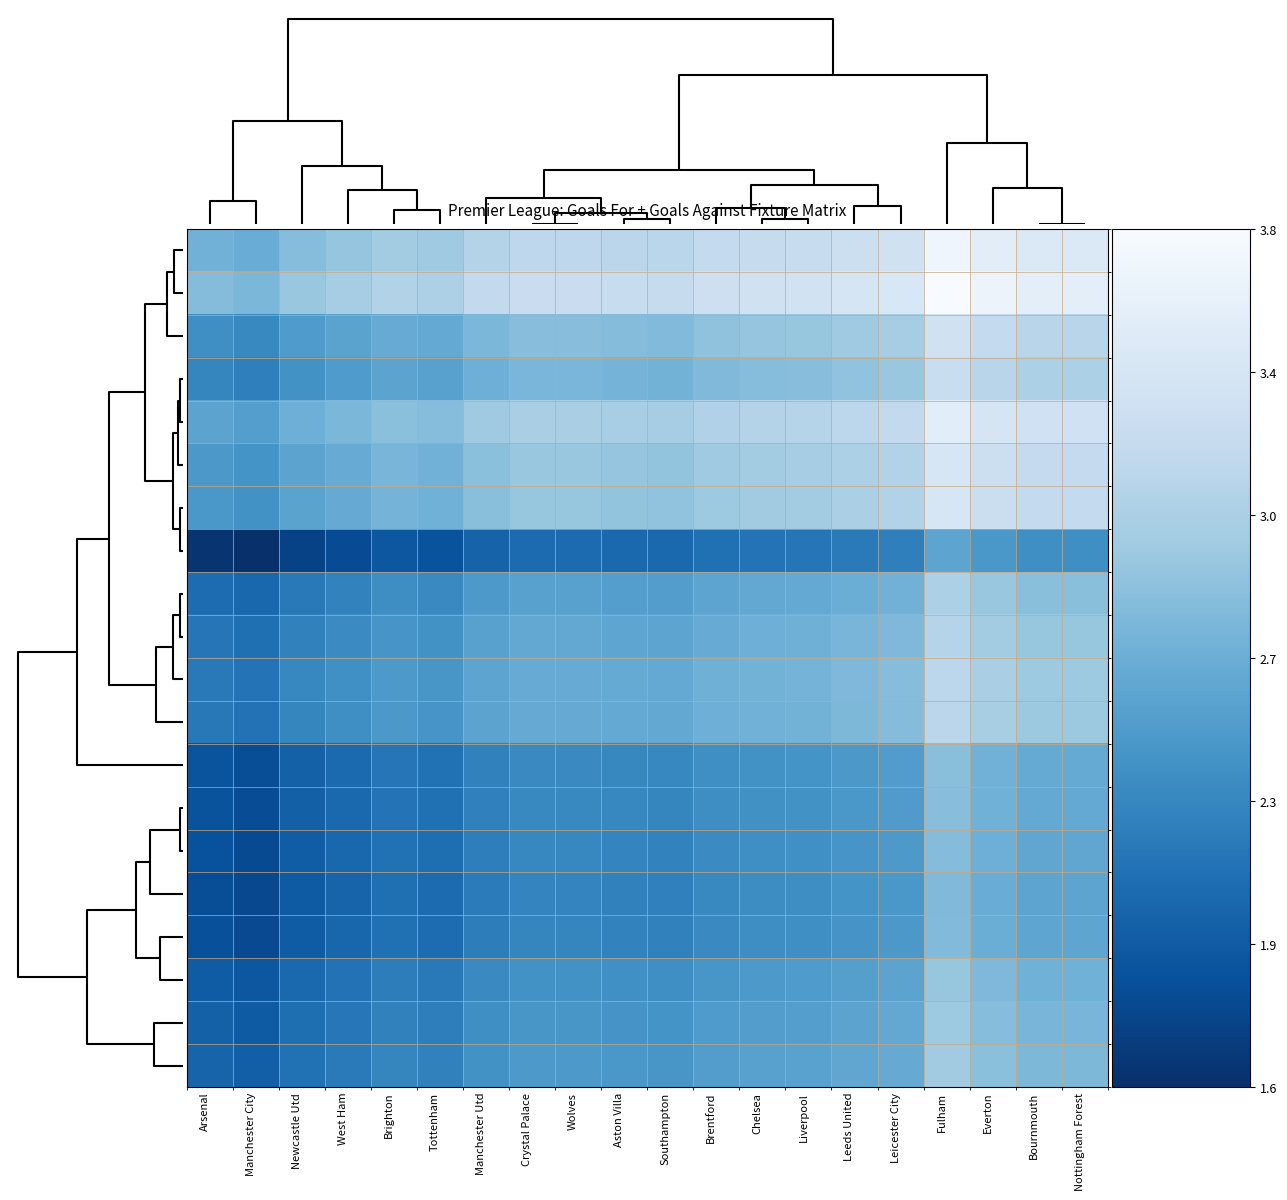

What is the smallest value displayed?

1.6